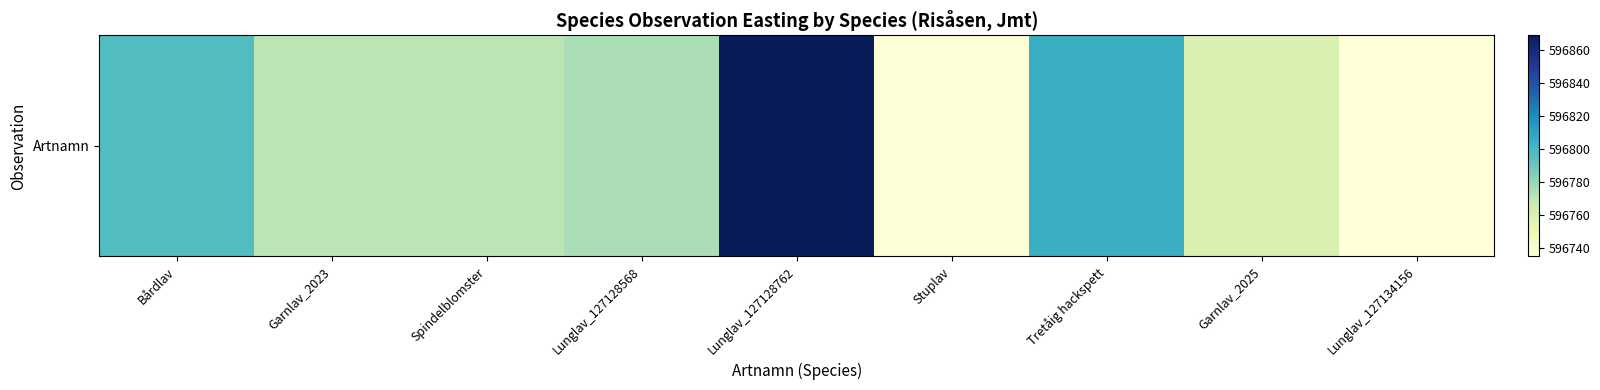

The chart shows a value of 151292.6 at Lunglav_127134156. True or false?

False